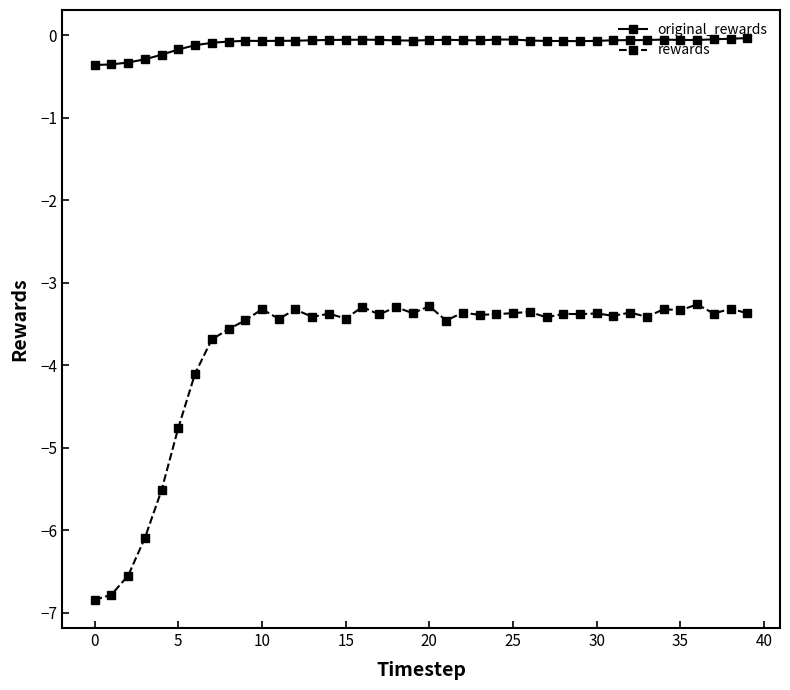

True or false: original_rewards and rewards intersect in this chart.

False